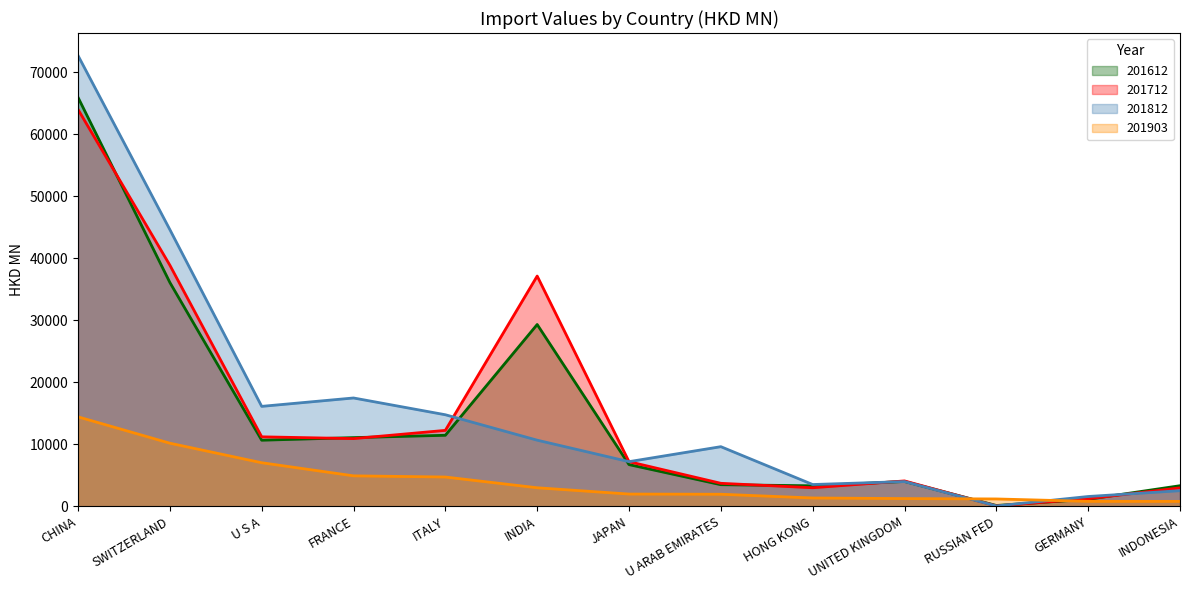

Which series has the largest total across all categories?

201812